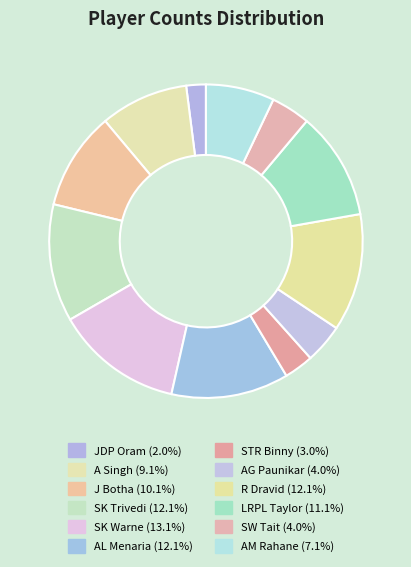

To the nearest percent, what is the difference between the largest and smallest slice percentages?

11%